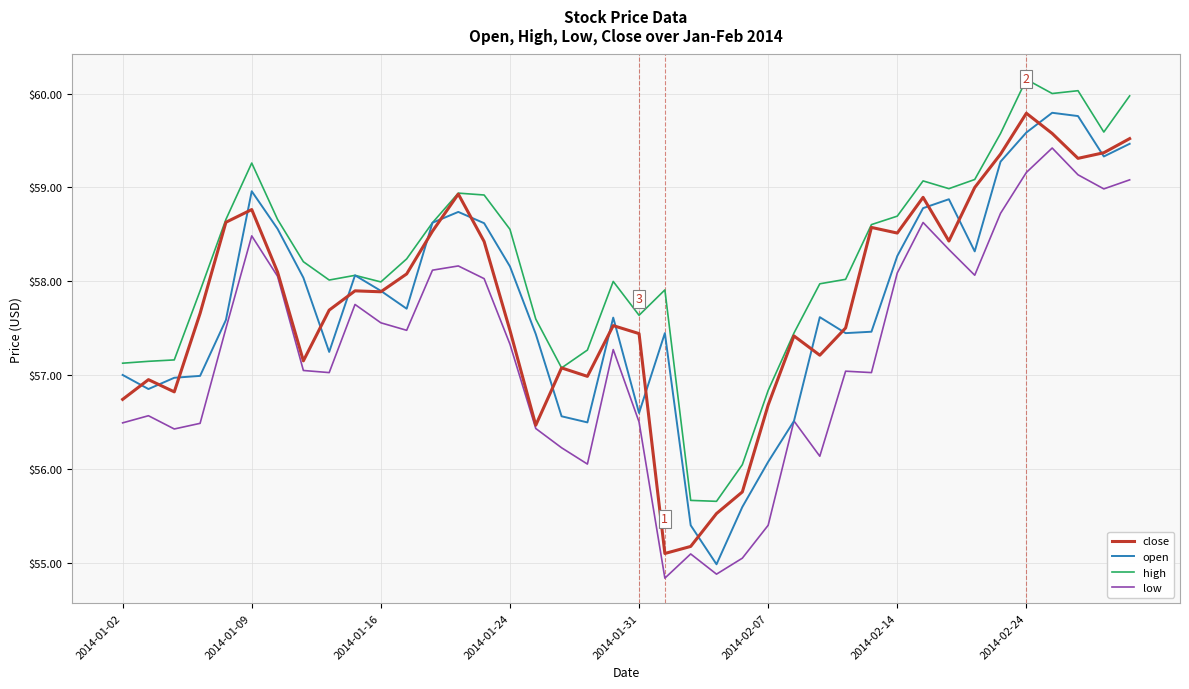

In close, how many points are lower than both neighbors (excluding endpoints)?

10